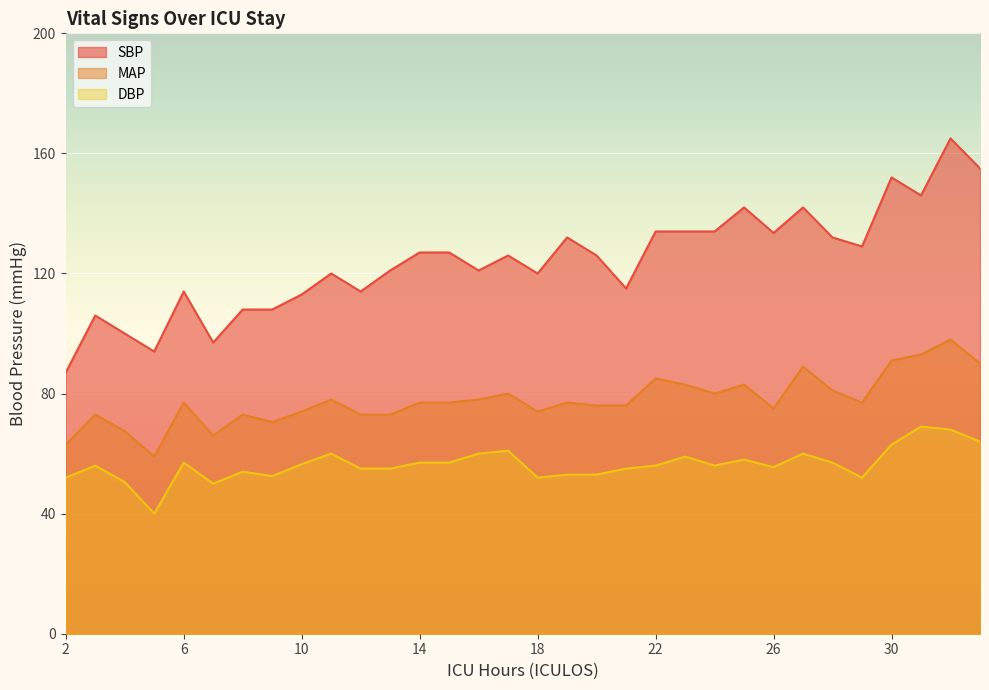

How many values in the SBP series exceed 126?

15